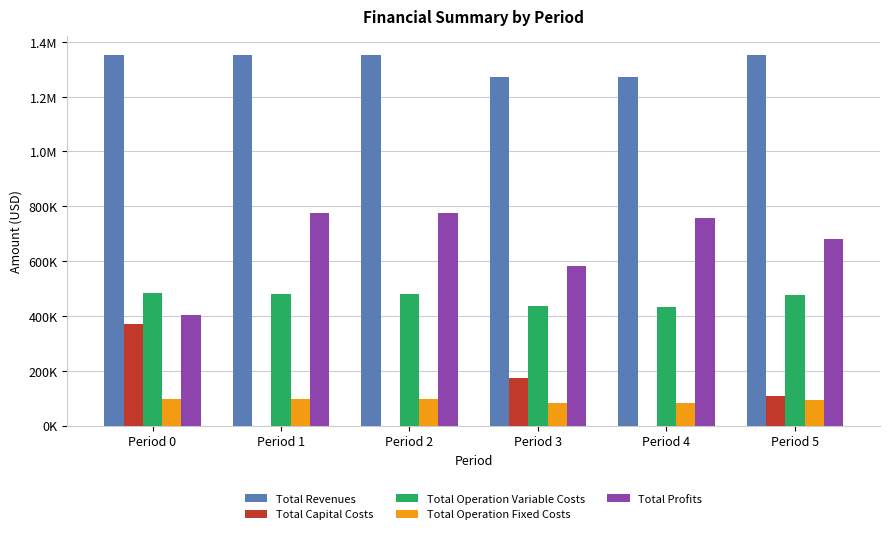

True or false: Total Operation Variable Costs has a value of 475108.0 at Period 5.

True